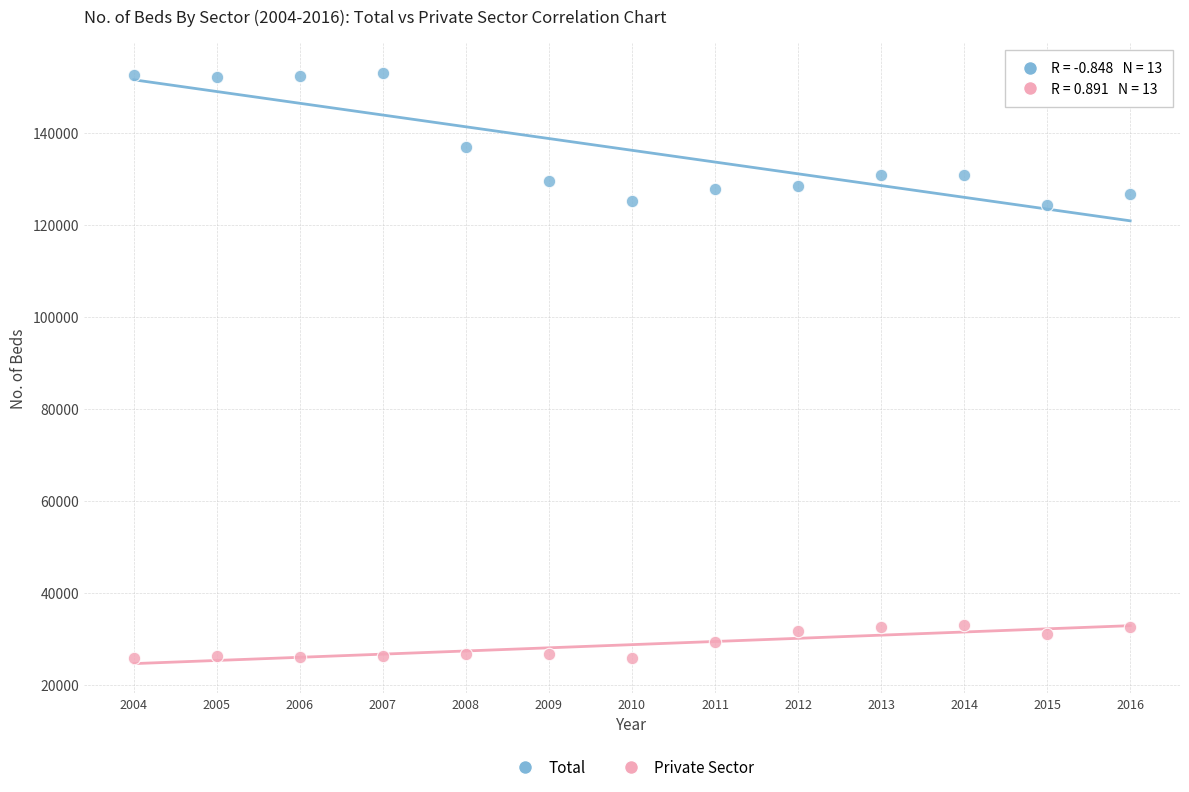

Which series has the widest spread of Y values?

Total